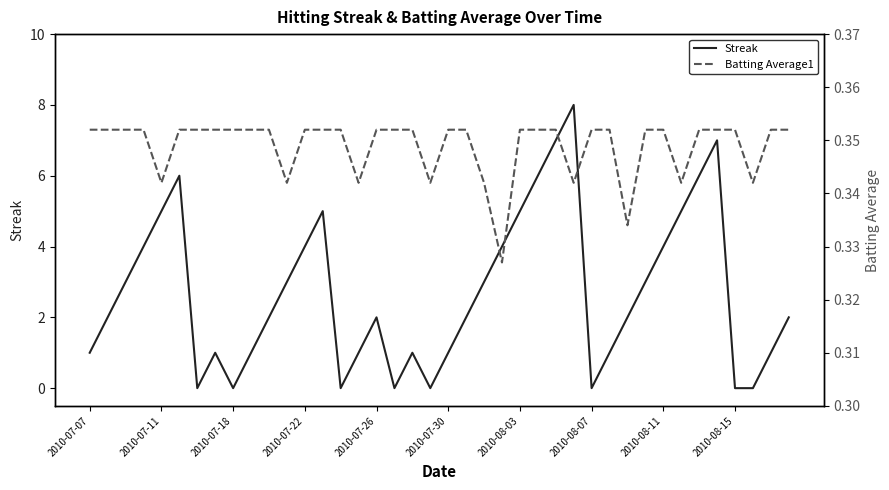

Rank the series by their maximum value, from highest to lowest.

Streak, Batting Average1